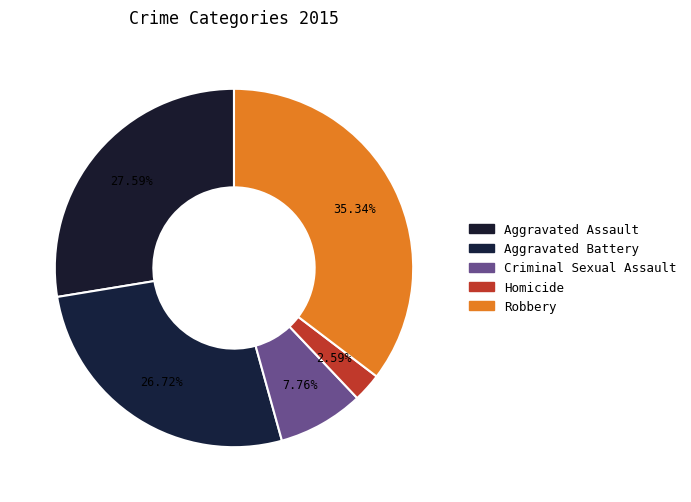

Is Homicide the majority of the pie?

No